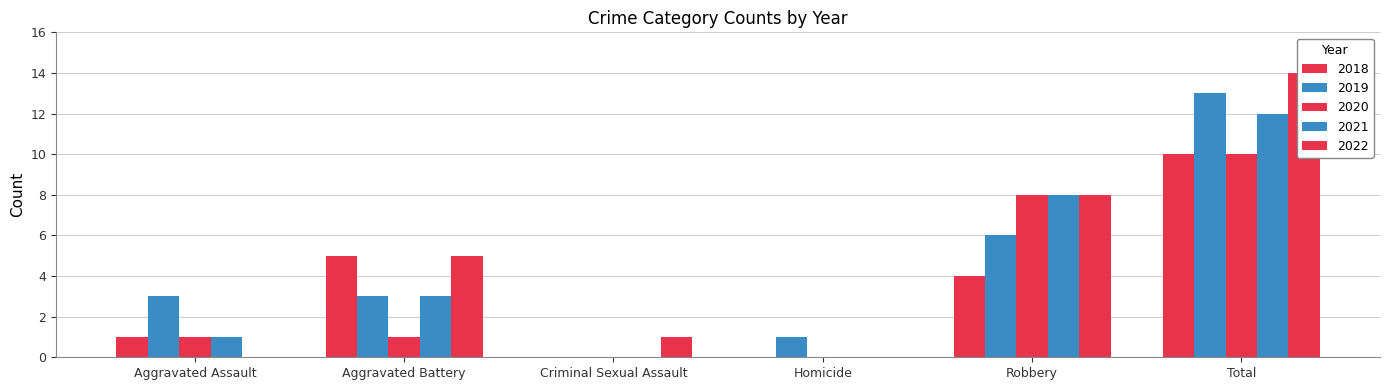

Are the bars horizontal?

No